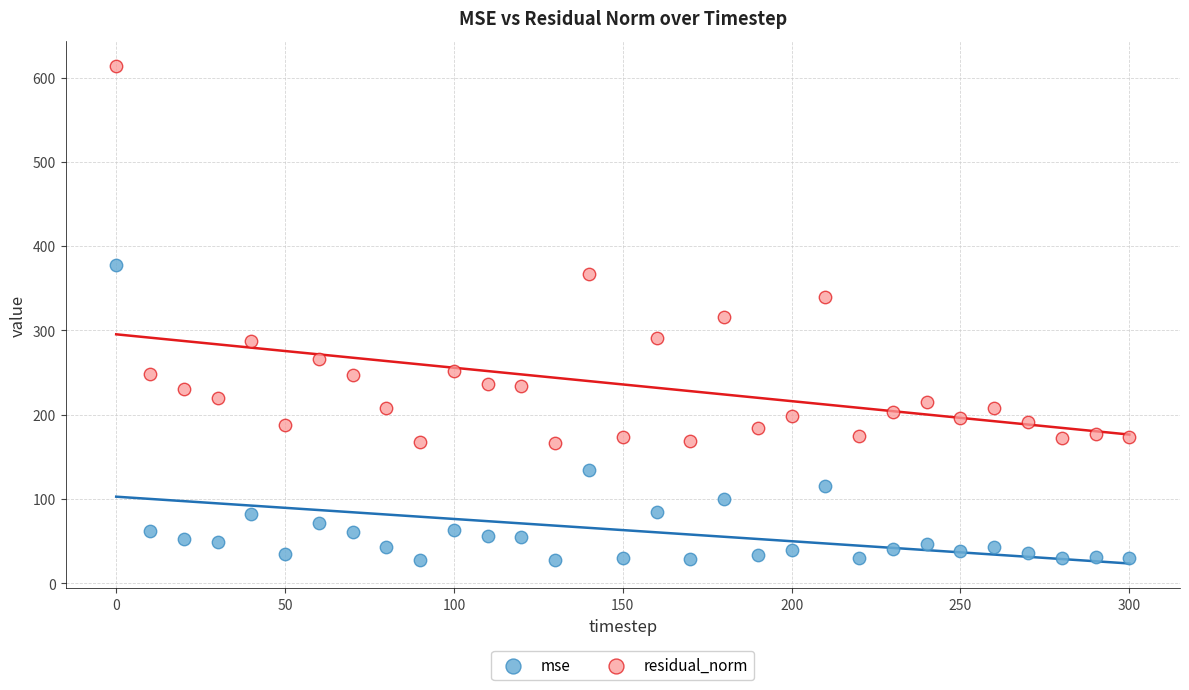

Which series has the largest Y range (max minus min)?

residual_norm